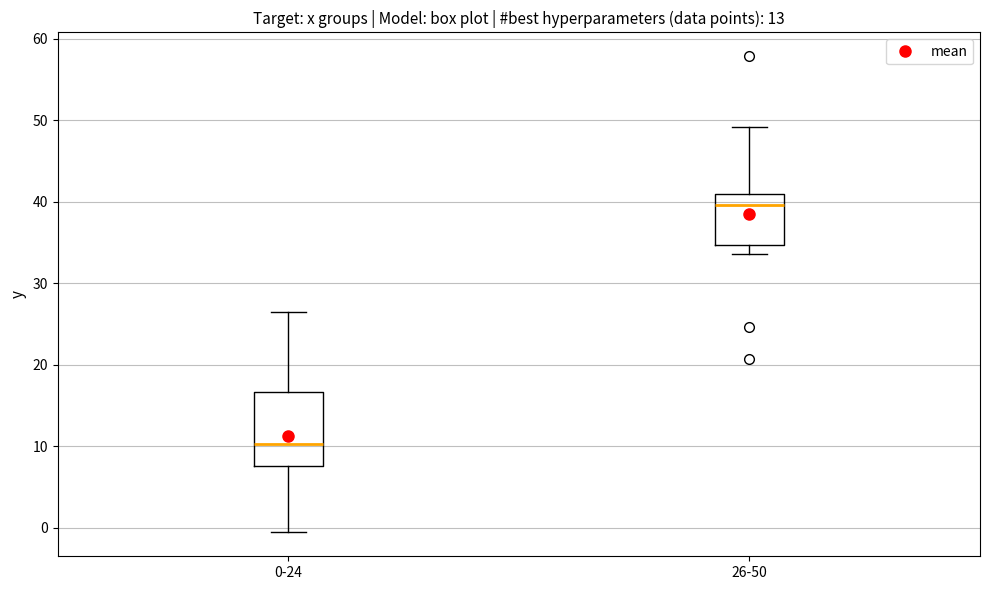

Reading left to right, read every box against the y-axis: the position of its median line, the range the box covers, and the ends of its whiskers. The values are not printed on the chart, so give them approximately, as read against the axis.

0-24: median 10, box 8 to 17, whiskers -1 to 27
26-50: median 40, box 35 to 41, whiskers 34 to 49